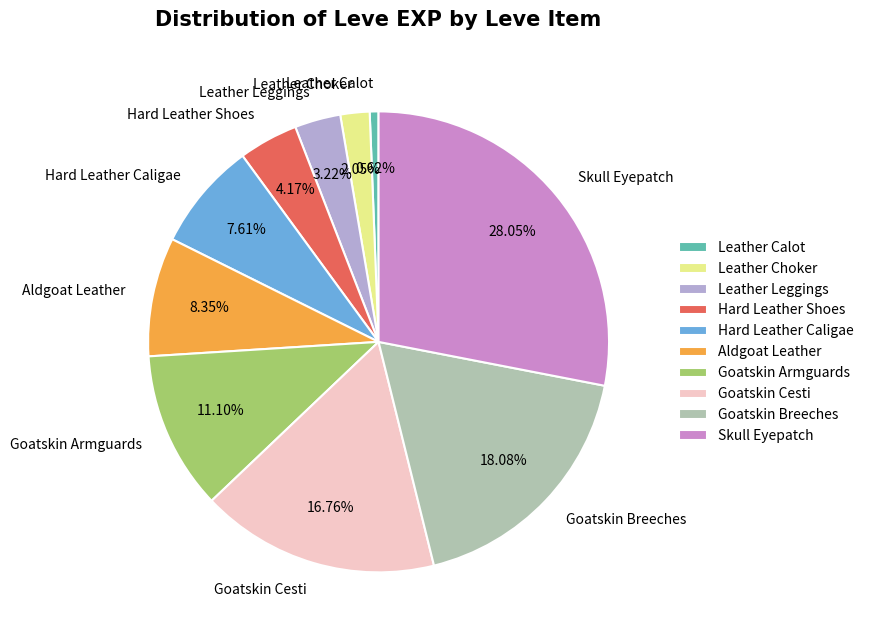

To the nearest percent, what is the difference between the largest and smallest slice percentages?

27%